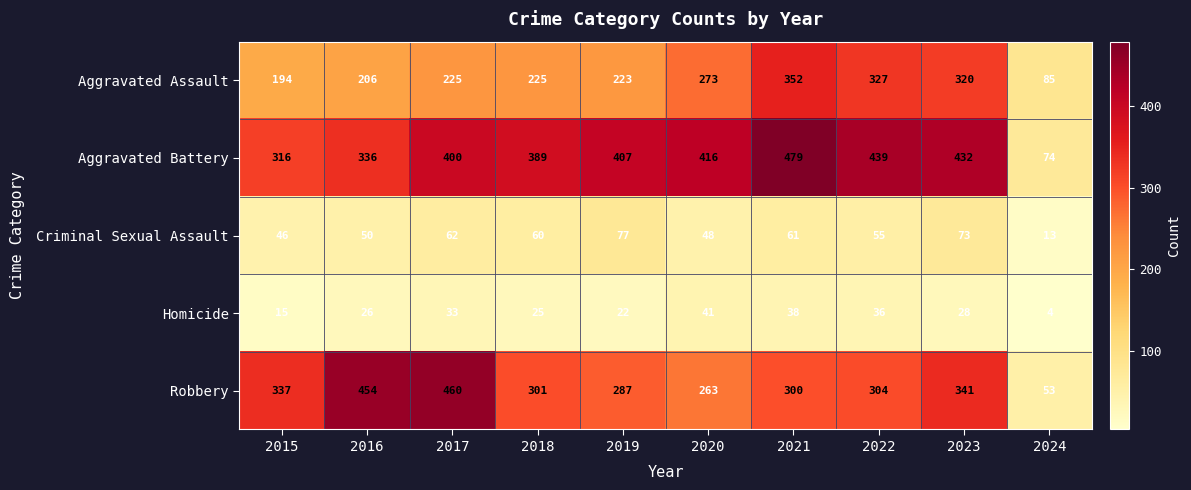

Between 2018 and 2023, which series saw the biggest shift?

Aggravated Assault